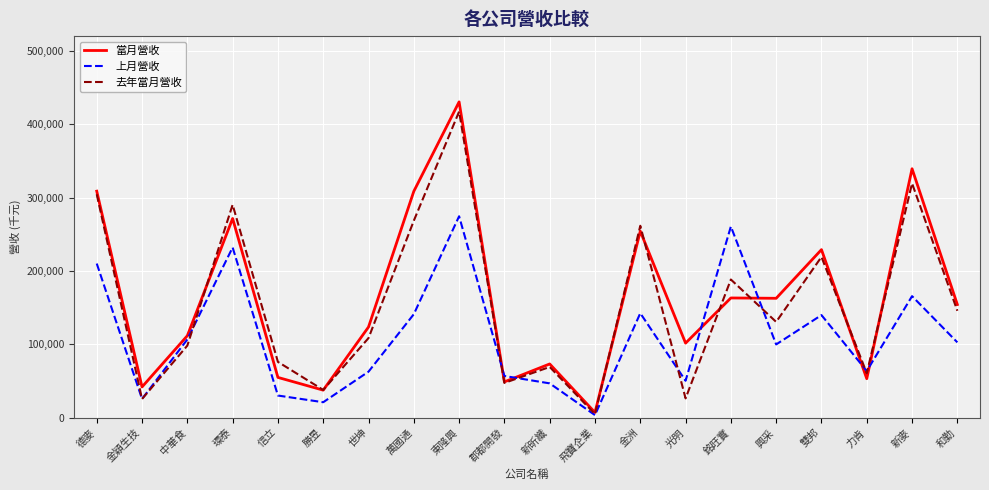

What is the highest value of the 當月營收 series?

430352